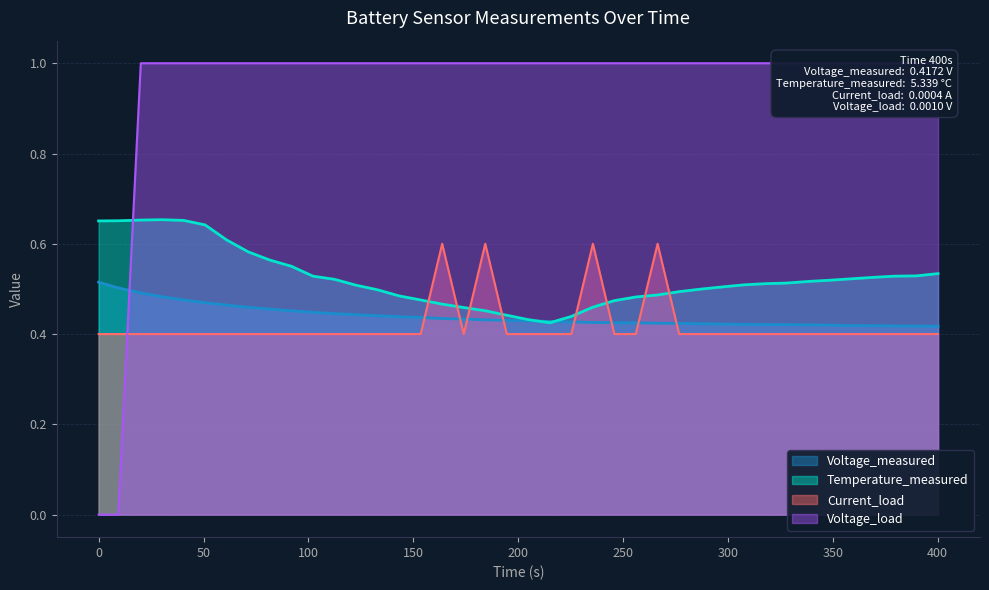

True or false: Voltage_measured and Current_load cross at least once.

True